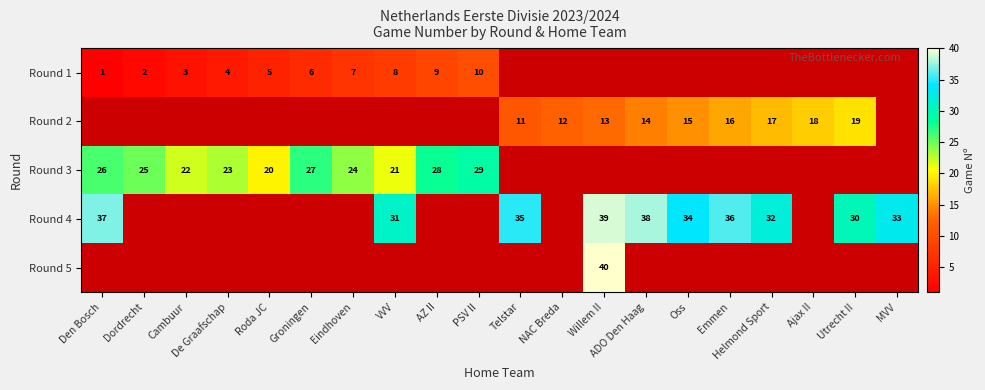

The value of Round 1 at Groningen is 3. True or false?

False